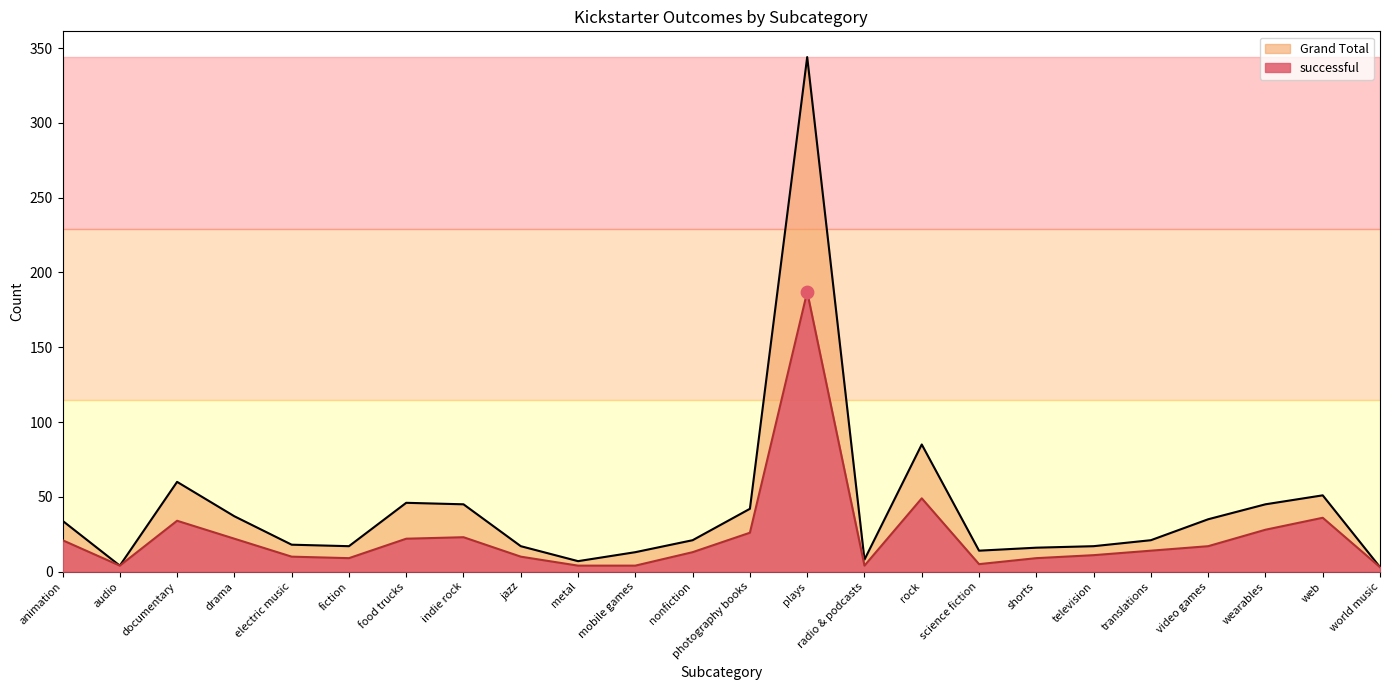

At how many categories does at least one series exceed 205?

1